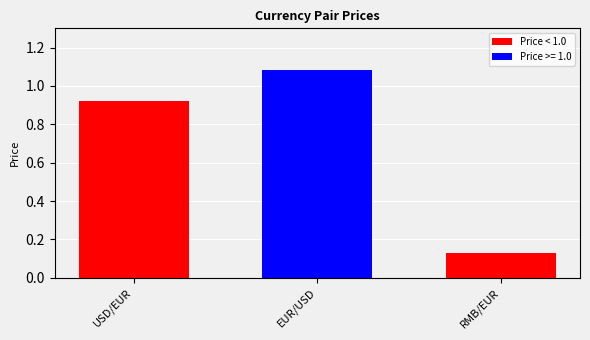

Are the bars grouped side by side (vs. stacked)?

No